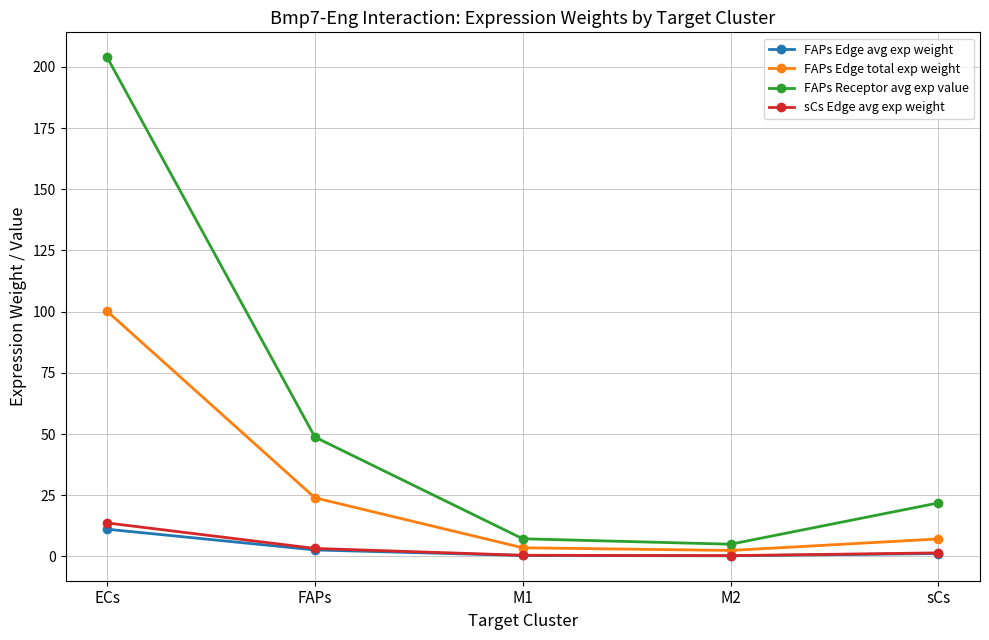

Which series has the largest total across all categories?

FAPs Receptor avg exp value